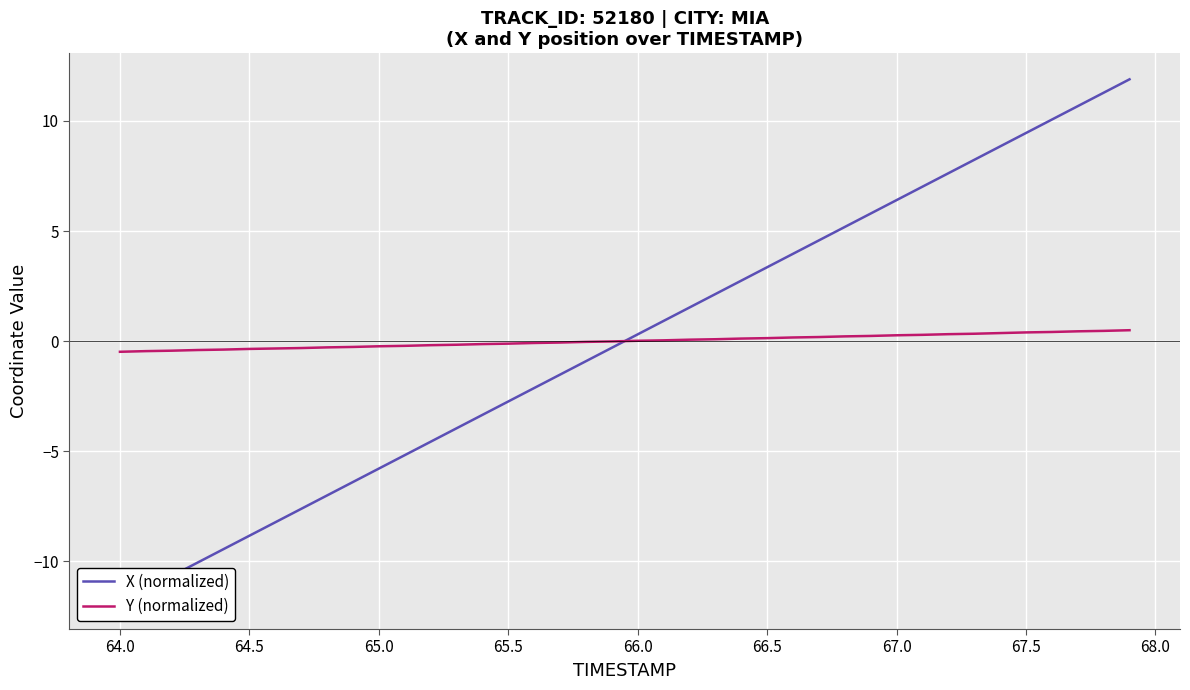

Which series has the largest total across all categories?

Y (normalized)